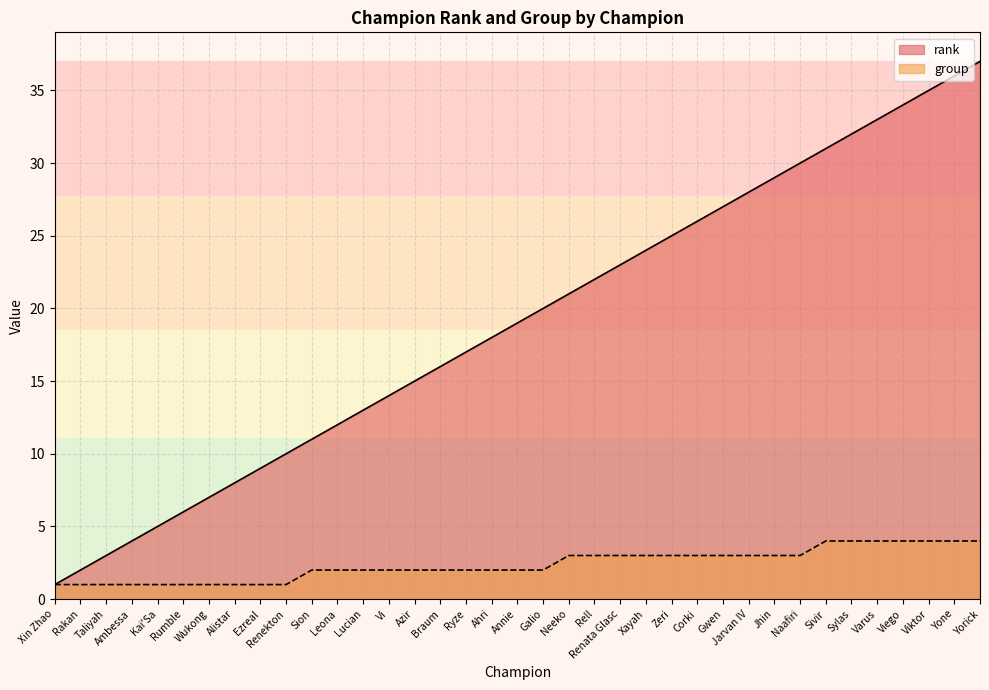

The value of rank at Naafiri is 15. True or false?

False